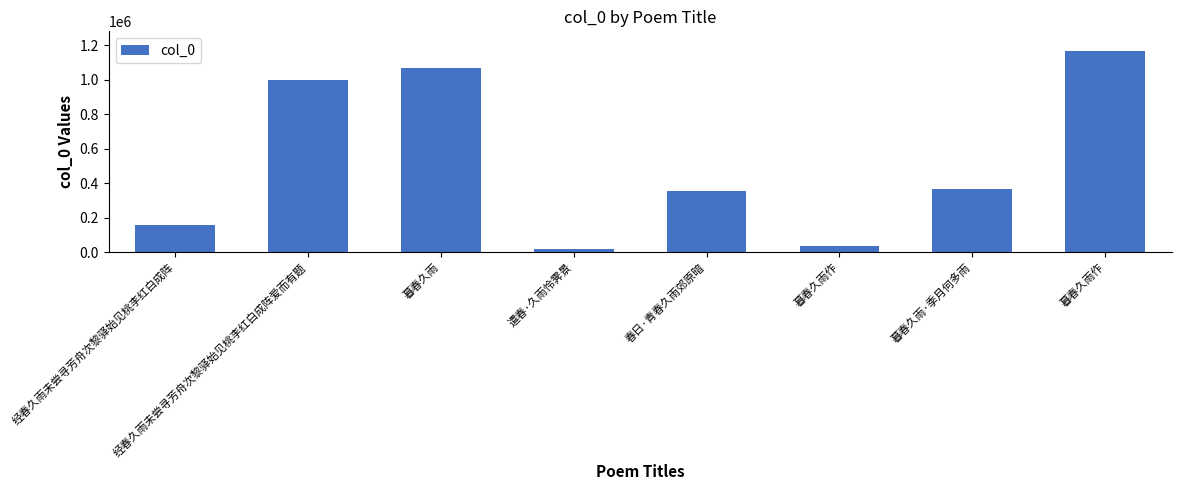

Reading right to left, transcribe all the data shown in this chart.

1163650	368490	38121	355546	16806	1067413	999843	158992